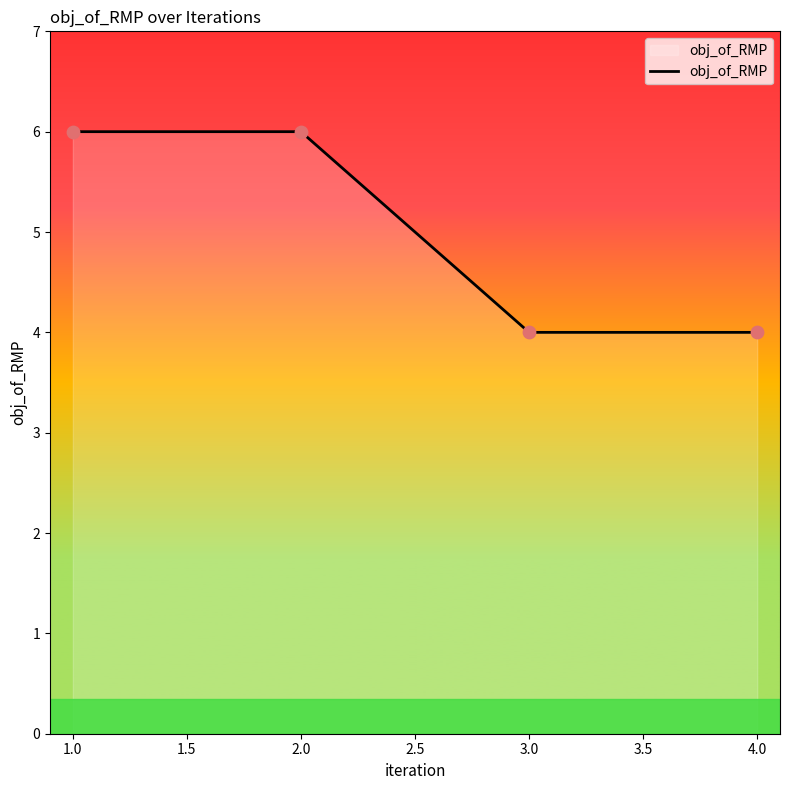

Which has a higher value, 3.0 or 1.0?

1.0